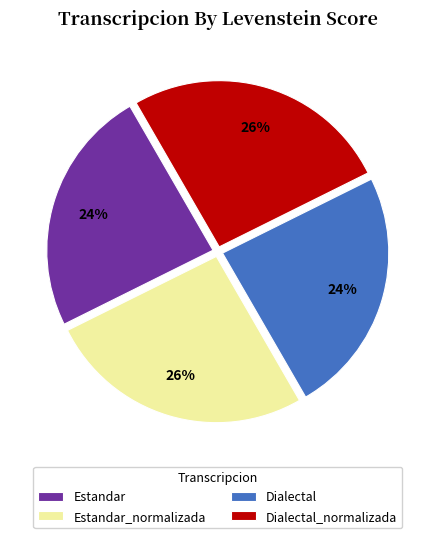

Is the sum of Dialectal_normalizada and Estandar_normalizada greater than half?

Yes